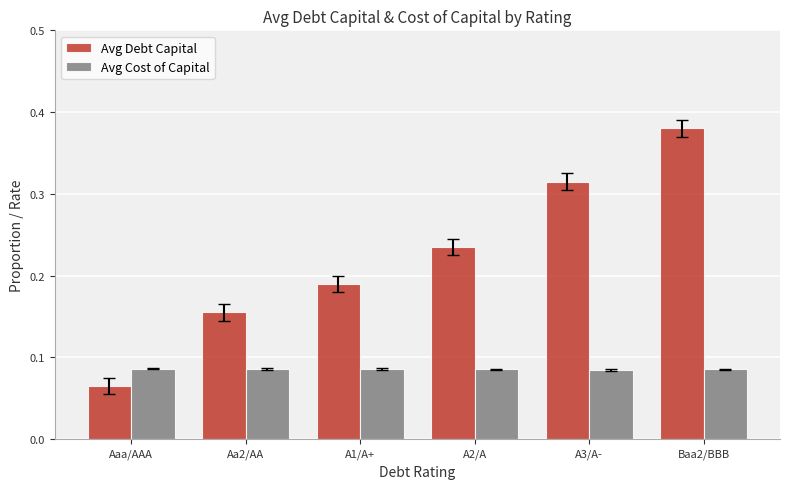

Is the value of Avg Debt Capital at A2/A greater than the value of Avg Cost of Capital at A3/A-?

Yes